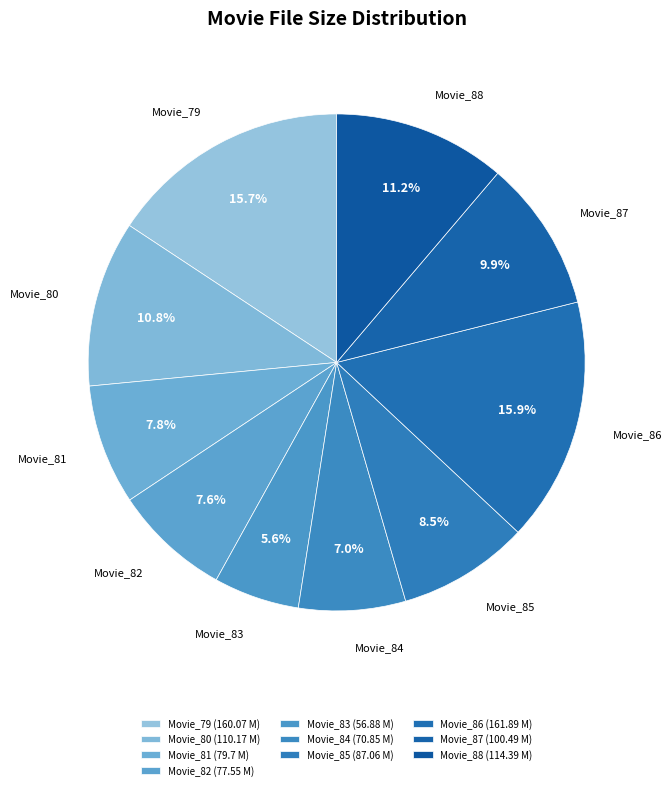

How many slices are in this pie chart?

10